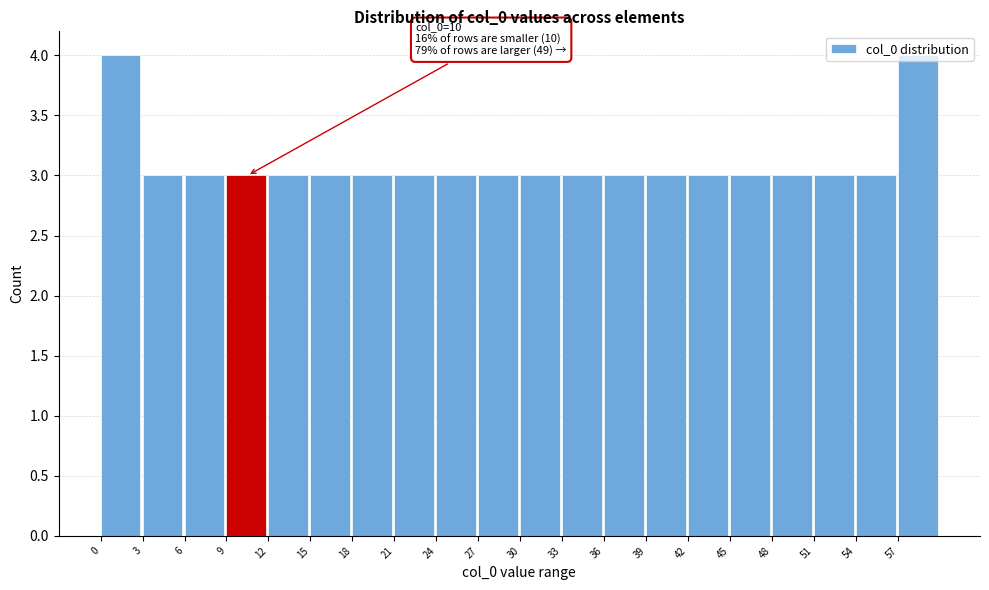

The value at 45 is 1. True or false?

False